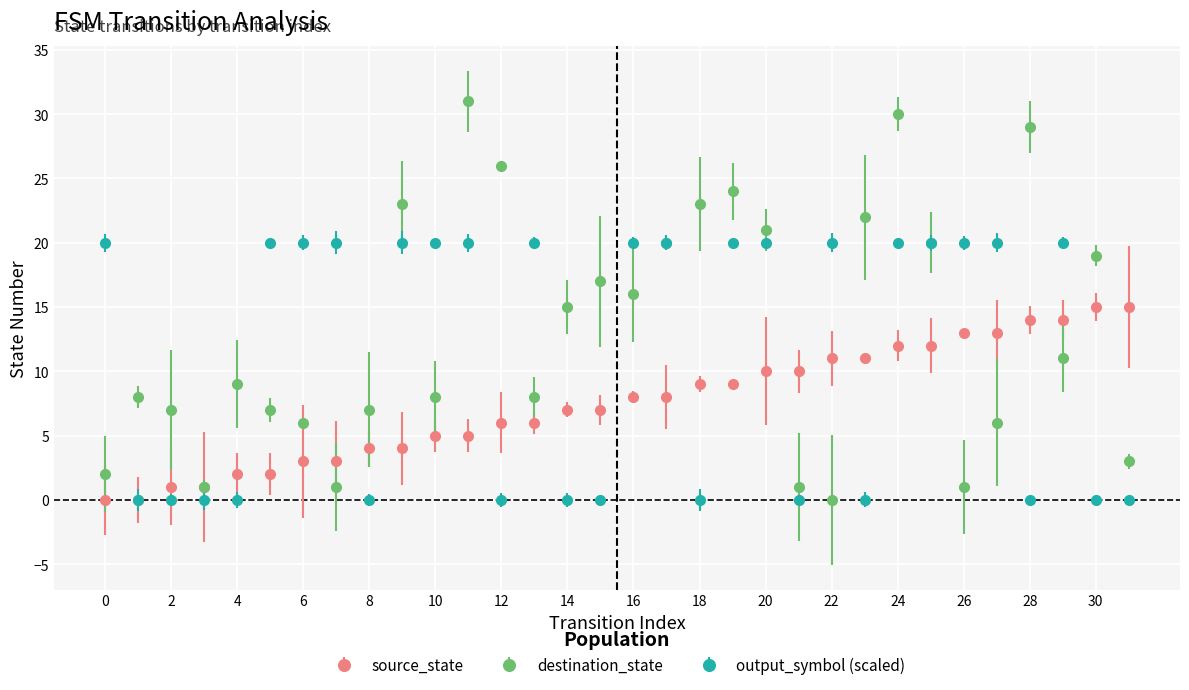

Which series has the largest total across all categories?

destination_state